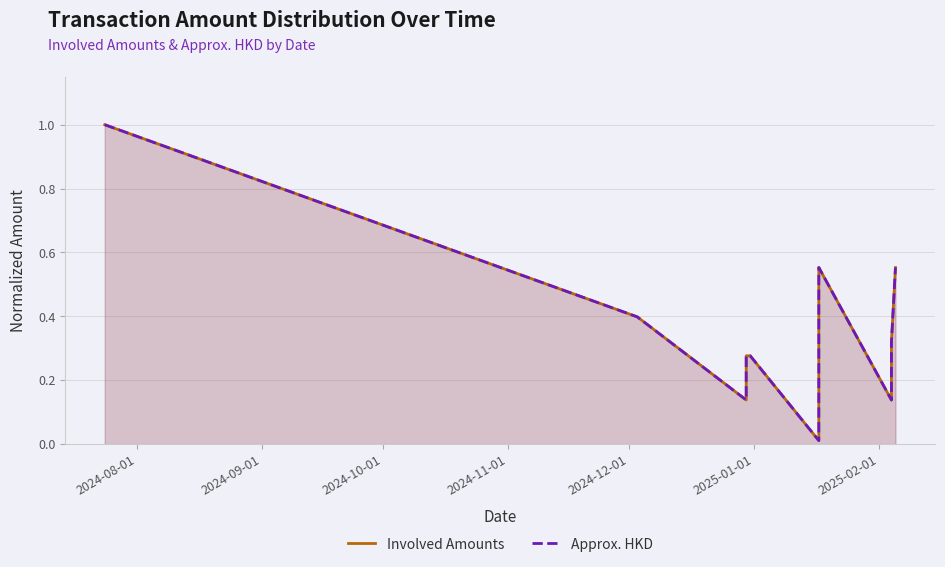

At which category does the chart reach its peak across all series?

2024-08-01